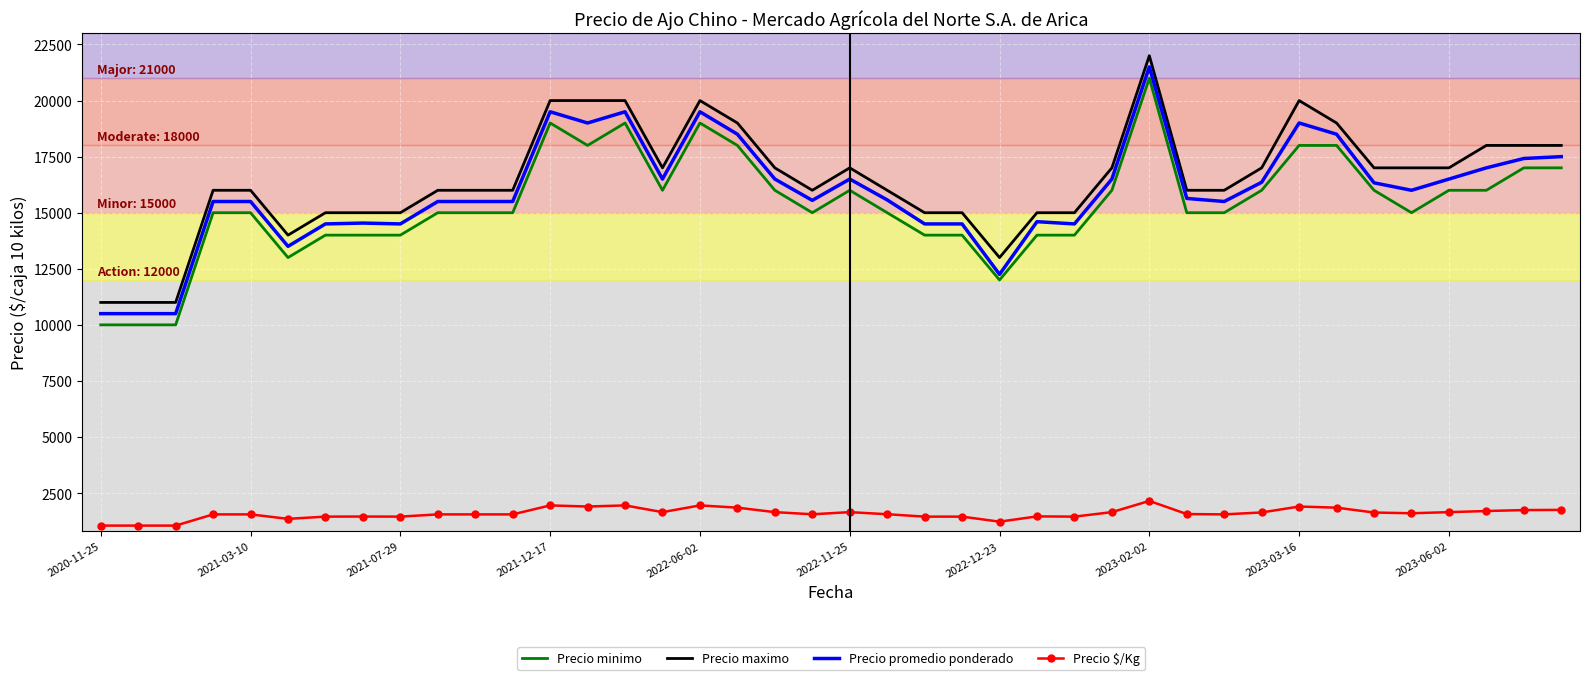

What is the lowest value of the Precio minimo series?

10000